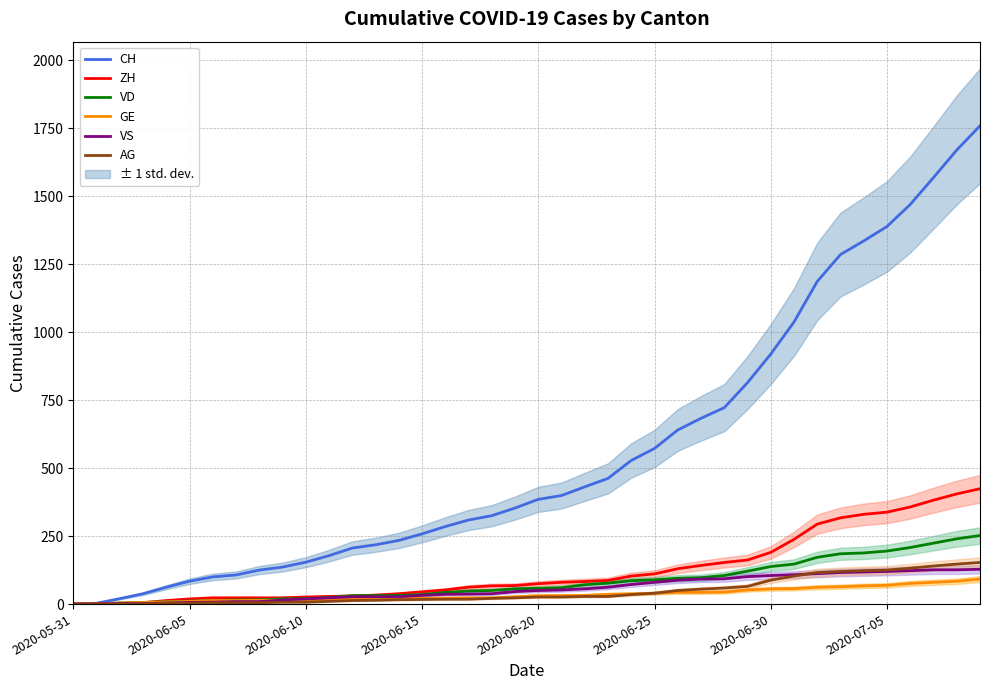

The value of AG at 16 is 25. True or false?

False